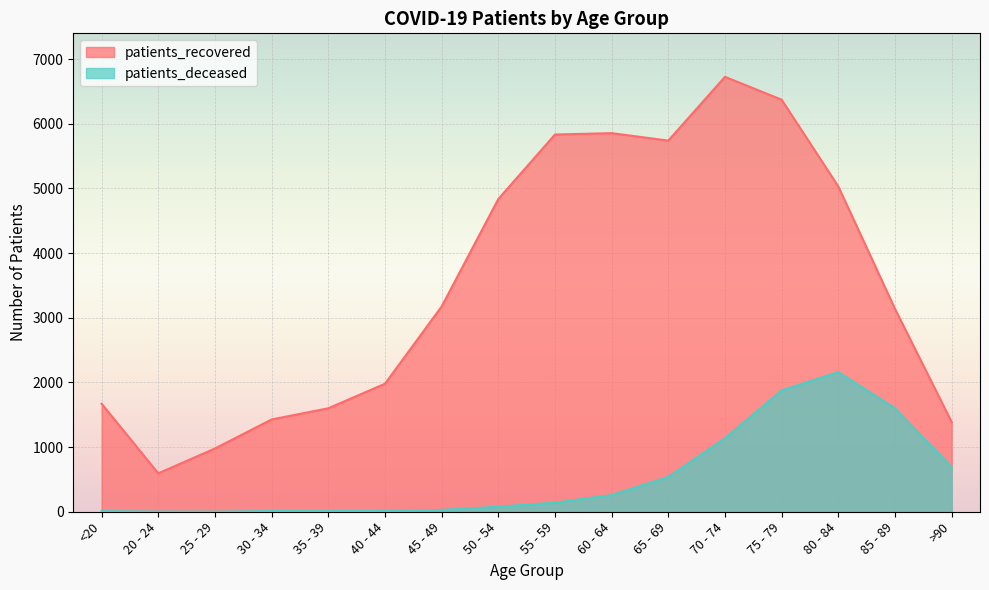

How many values in the patients_recovered series are below 3174?

8